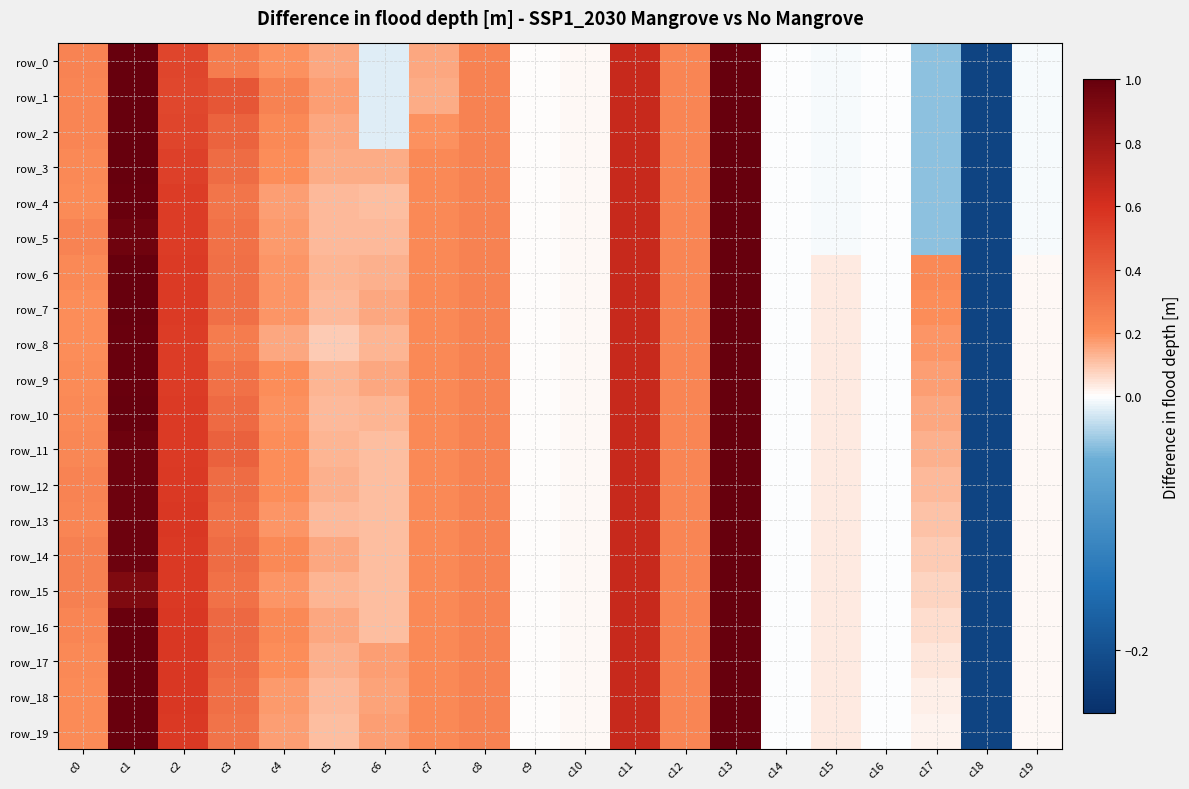

At which category is the sum across all series the highest?

c13